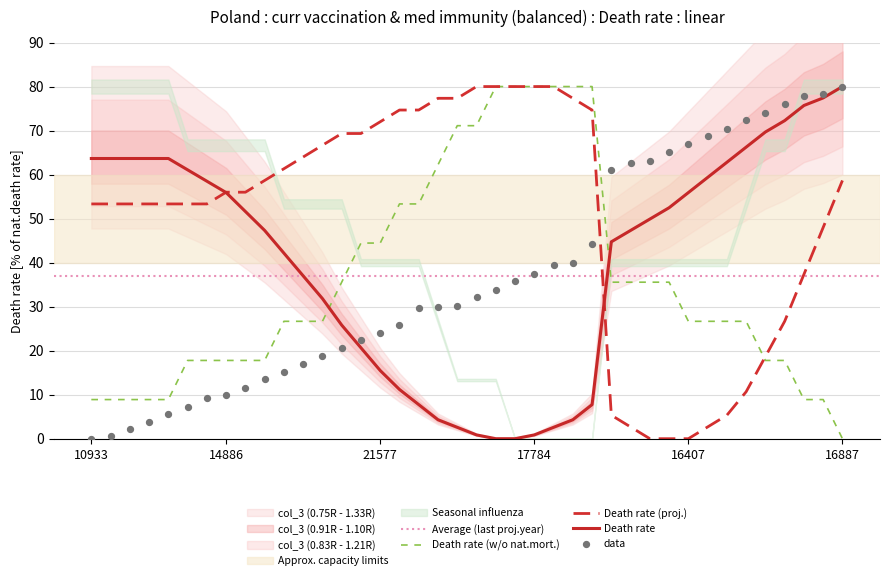

True or false: Death rate (proj.) has a value of 46.5 at 21577.

False